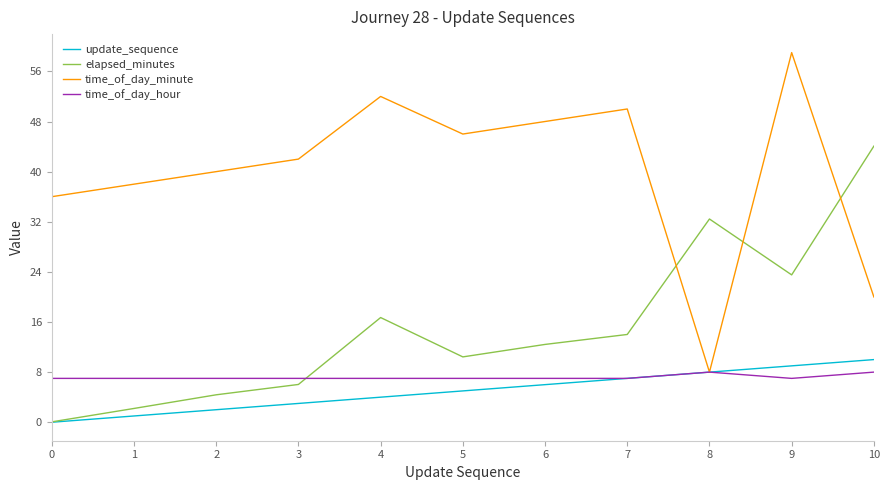

True or false: time_of_day_hour has a value of 7.0 at 7.

True